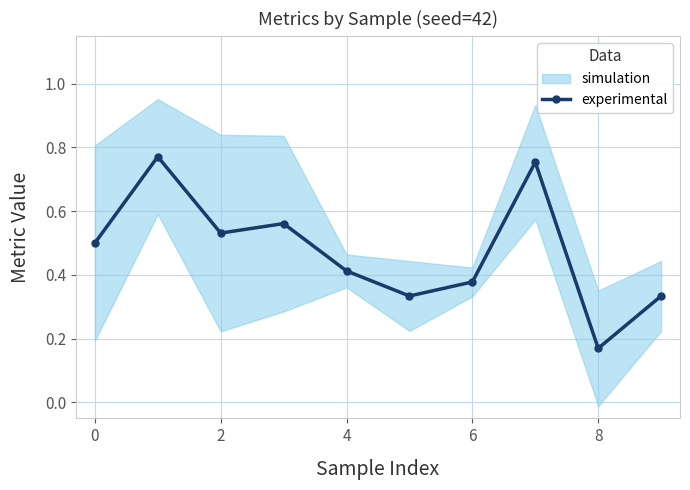

How many experimental values are between 0 and 1?

10